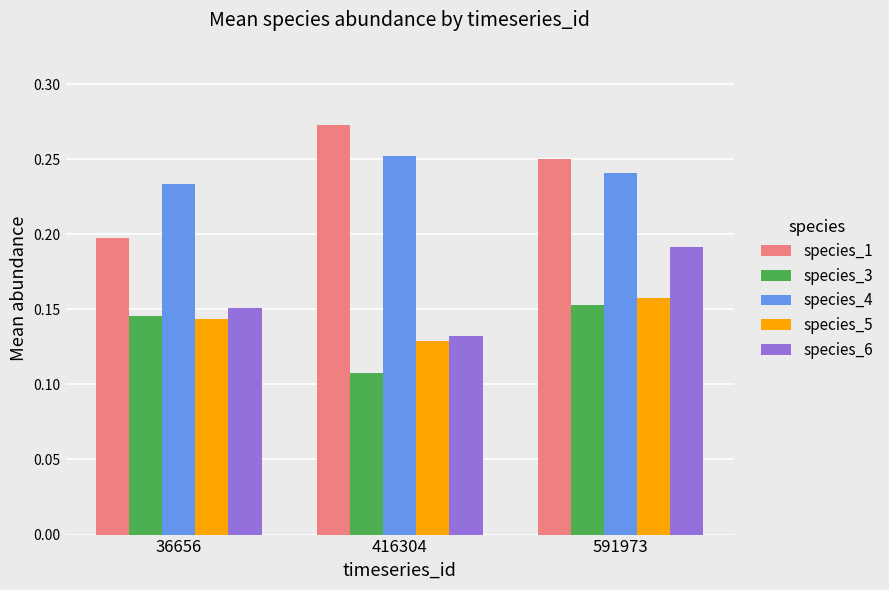

Which category has the lowest value in the species_3 series?

416304